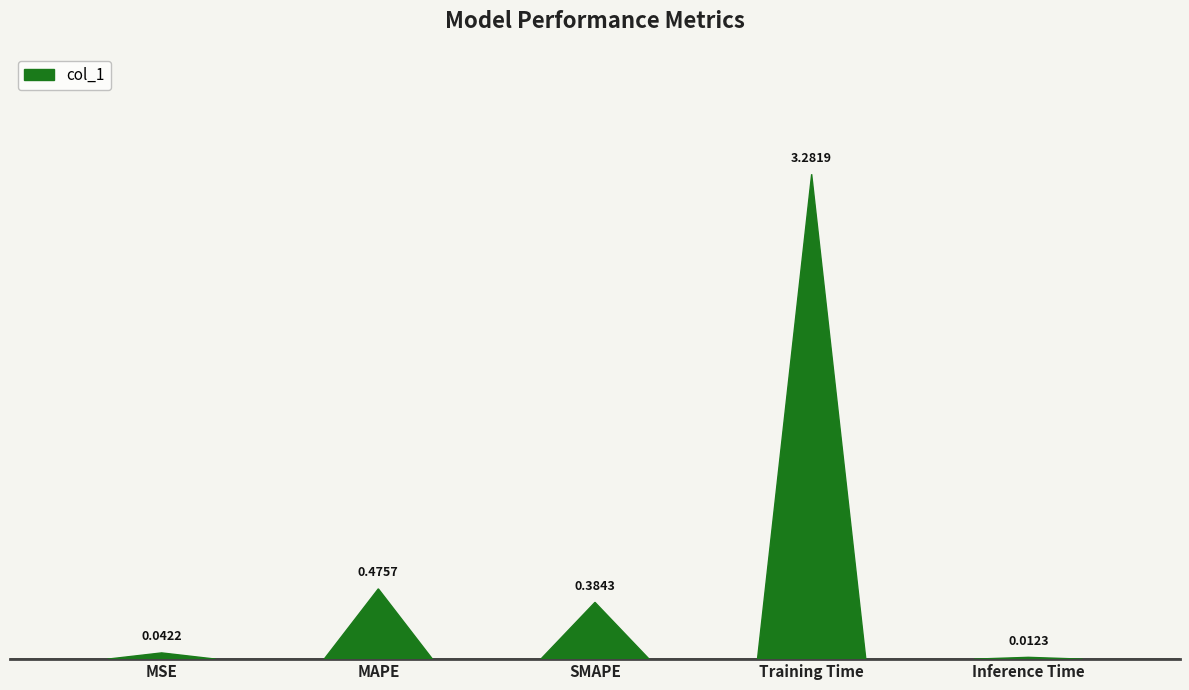

Does the chart contain any negative values?

No